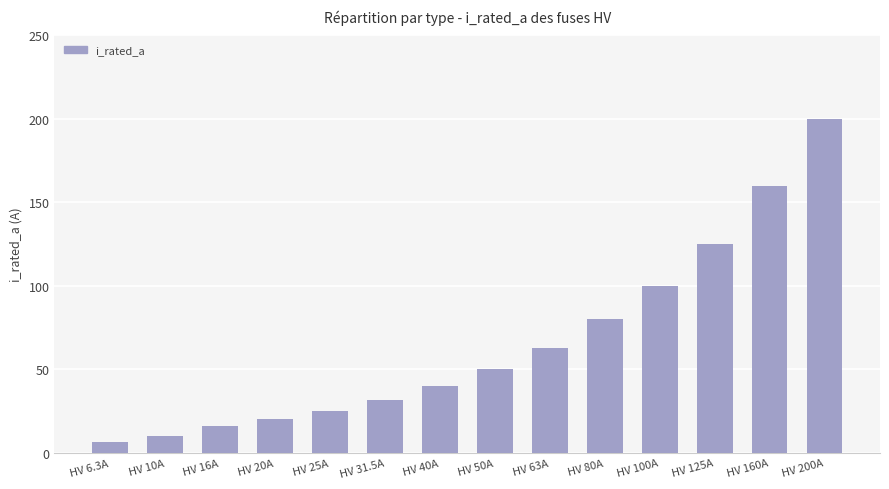

What is the change in value from HV 63A to HV 200A?

+137.0